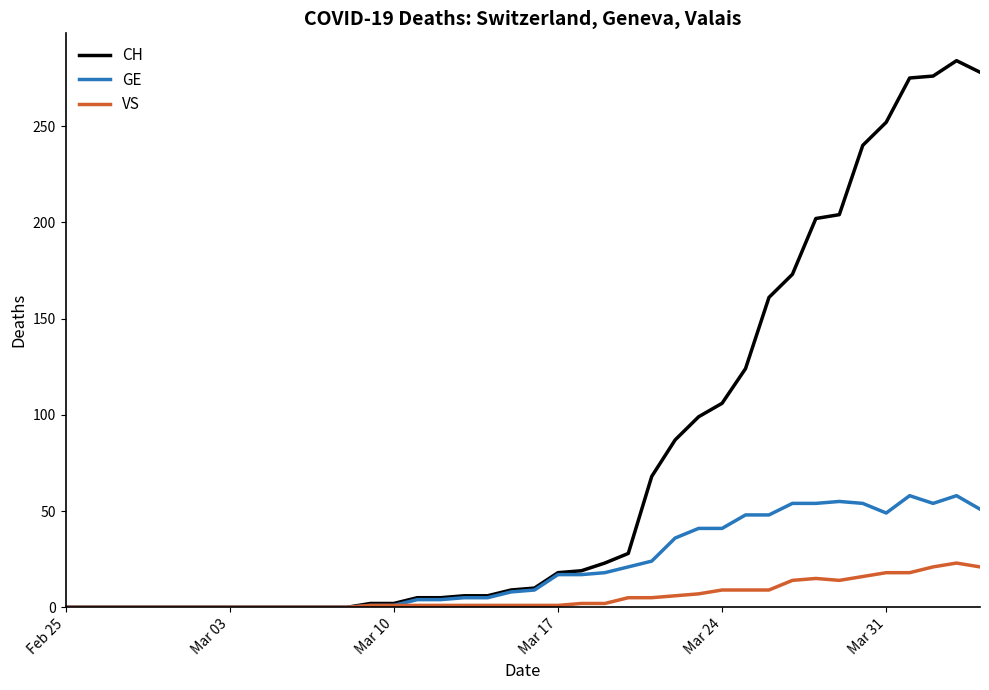

How many lines are shown in the chart?

3